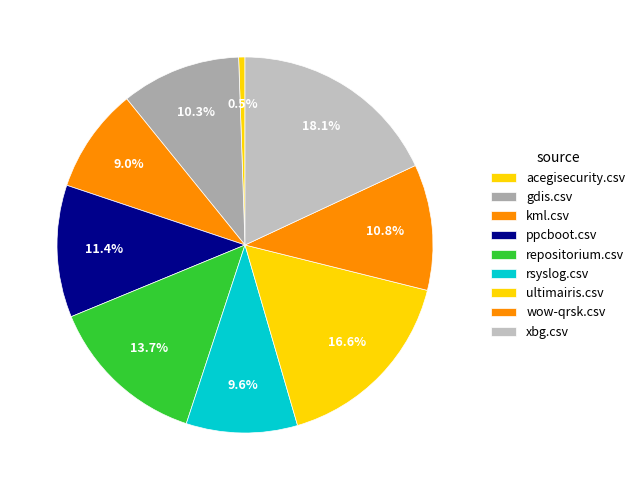

How many slices are in this pie chart?

9